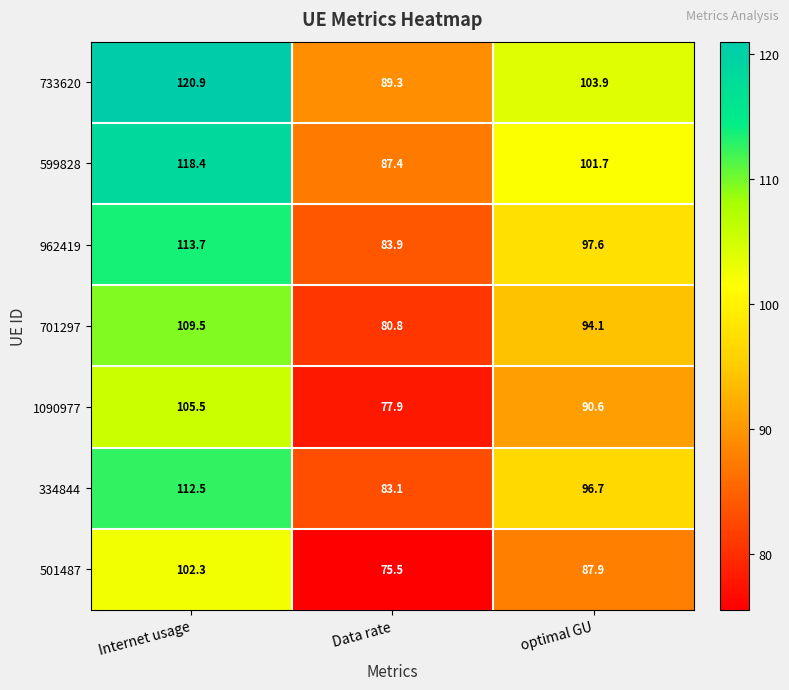

At which category is the sum across all series the highest?

Internet usage